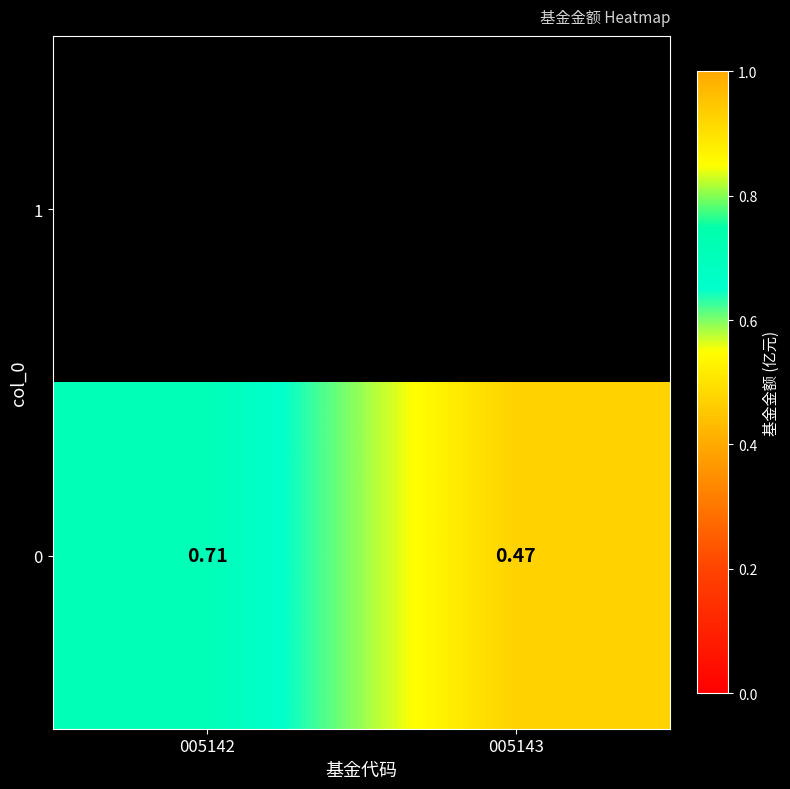

Between 005142 and 005143, which is larger?

005142